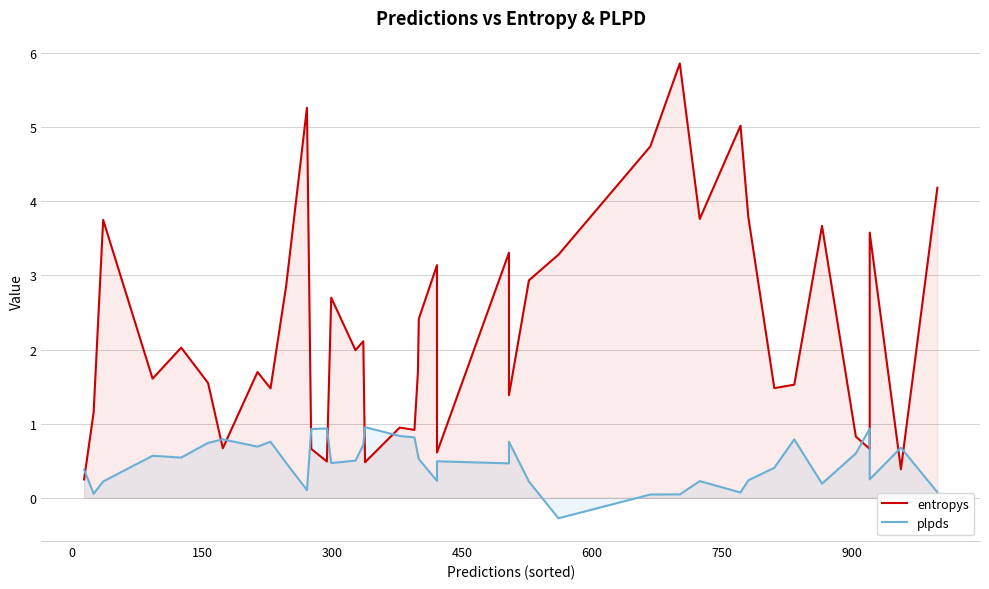

What are all the series names shown in the legend?

entropys, plpds